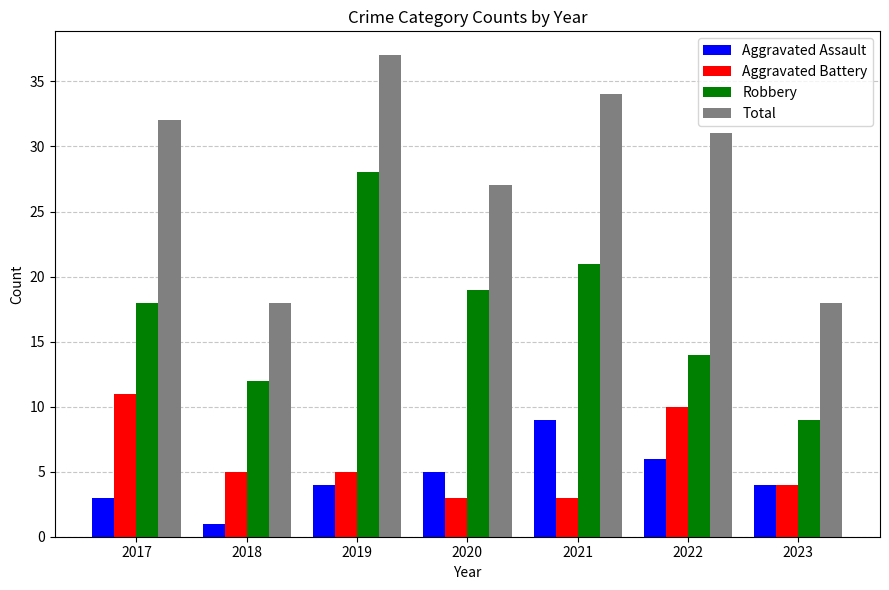

What is the spread (max minus min) of values at 2017?

29